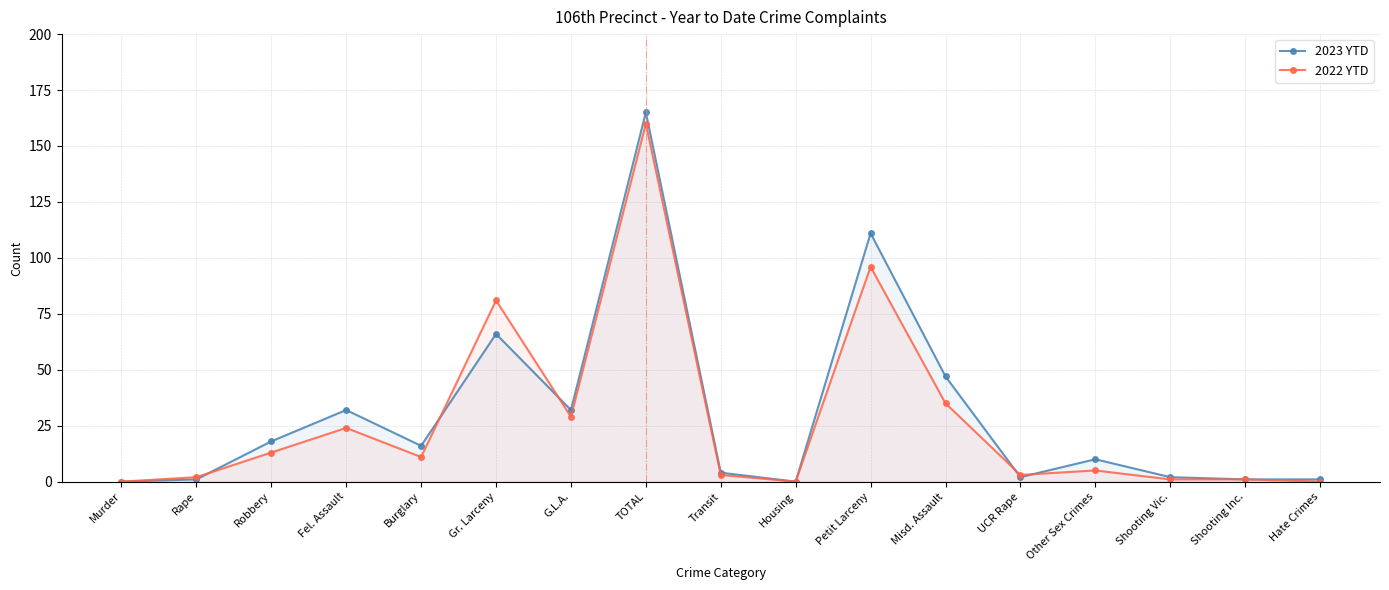

Where does the 2022 YTD series first go above 5?

Robbery